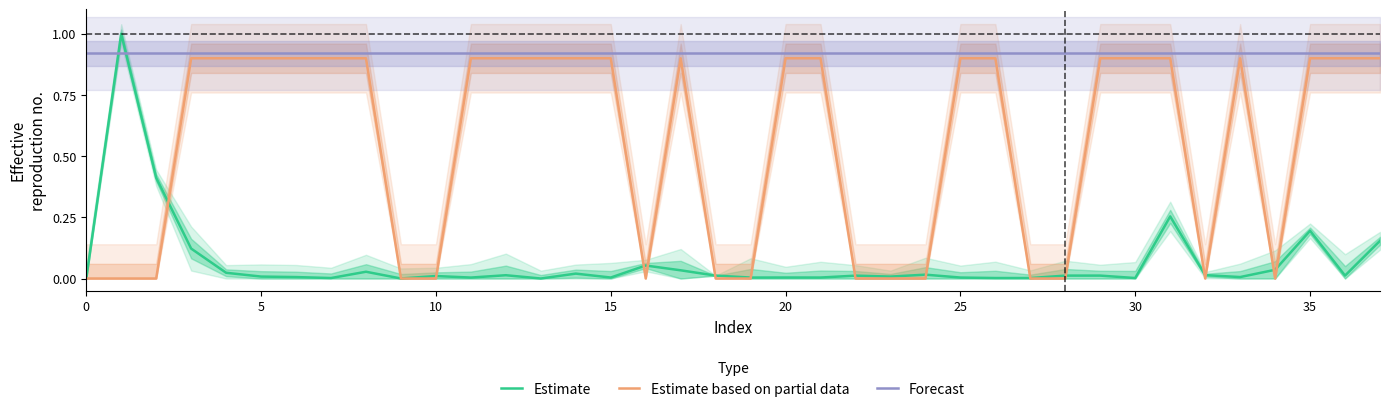

Is it true that Estimate equals 0.3 at 35?

False